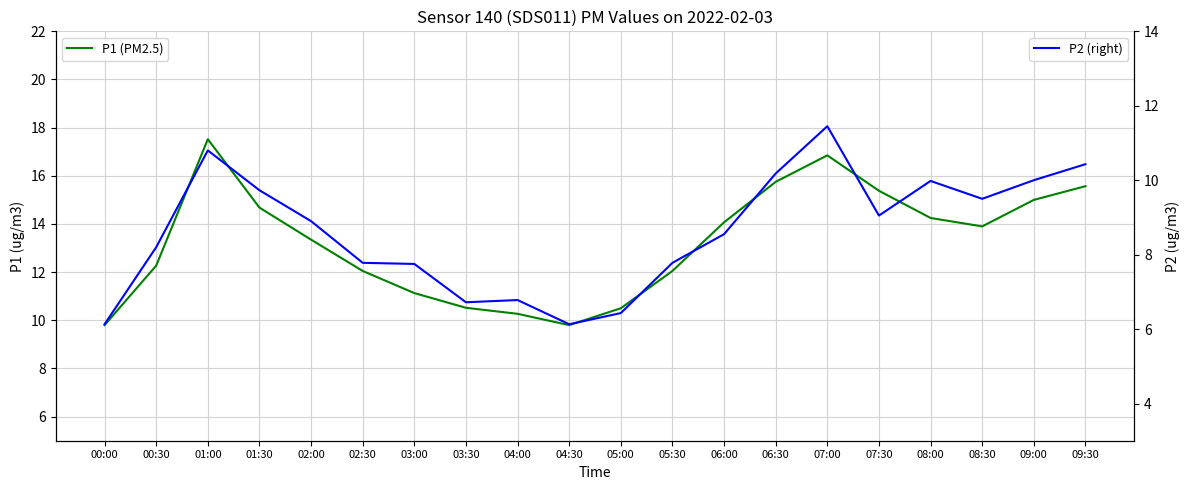

What are all the series names shown in the legend?

P1 (PM2.5), P2 (right)